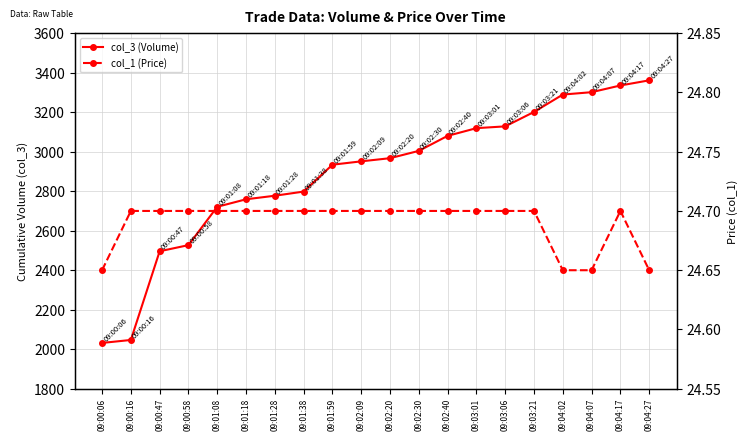

Which series has the largest total across all categories?

col_3 (Volume)